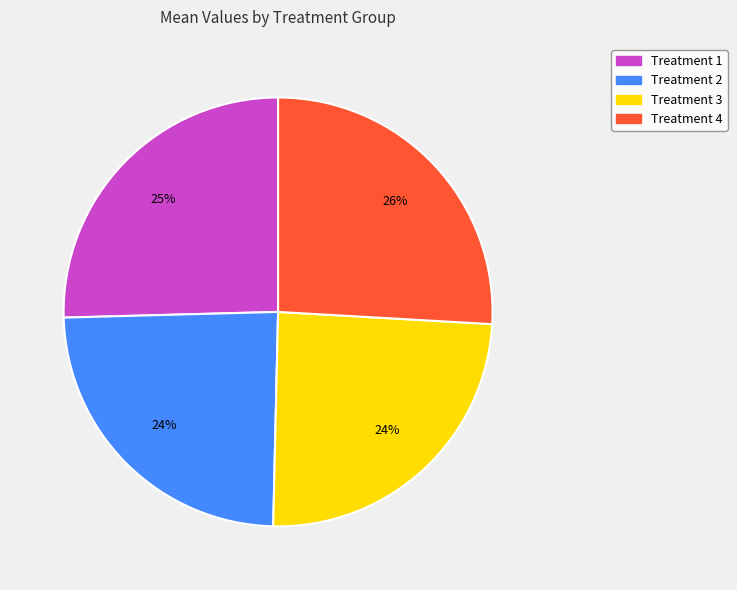

Between Treatment 1 and Treatment 2, which is larger?

Treatment 1